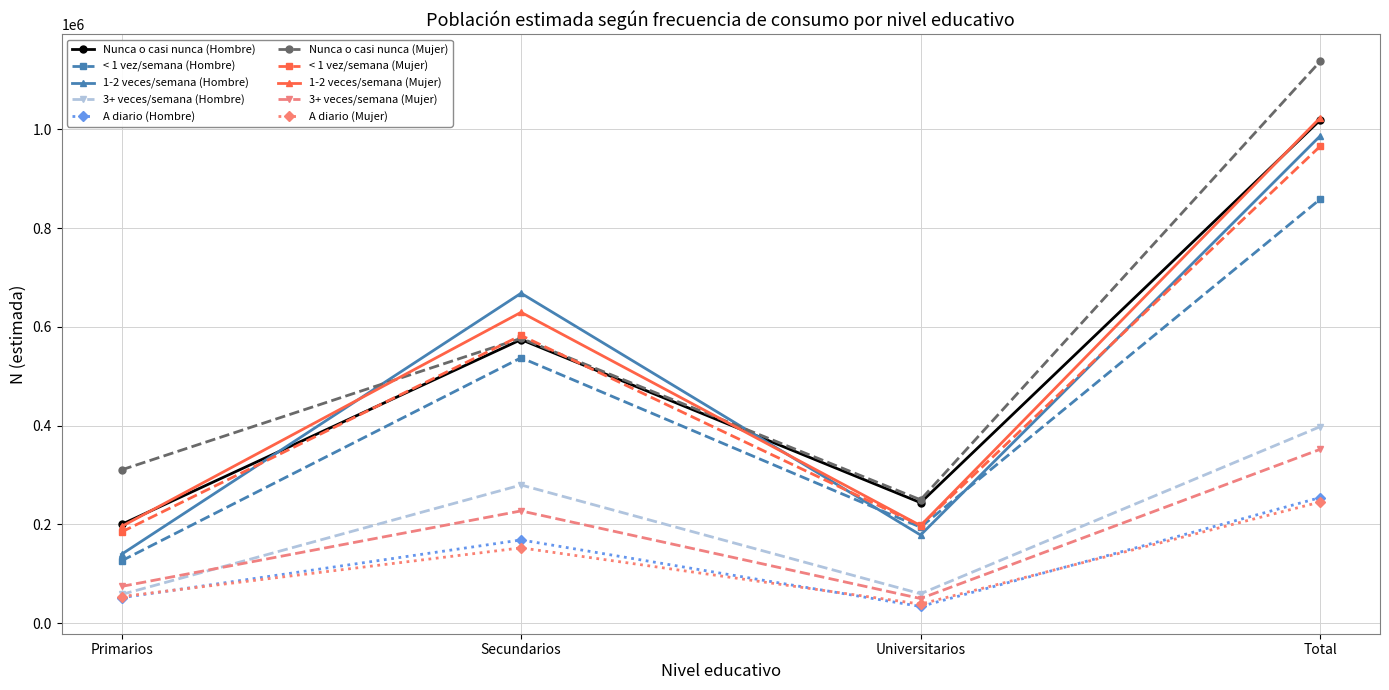

What is the lowest value of the 1-2 veces/semana (Hombre) series?

139629